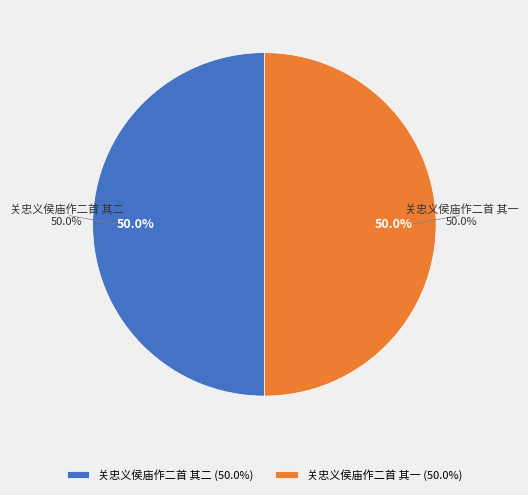

True or false: 关忠义侯庙作二首 其一 accounts for 61% of the total.

False